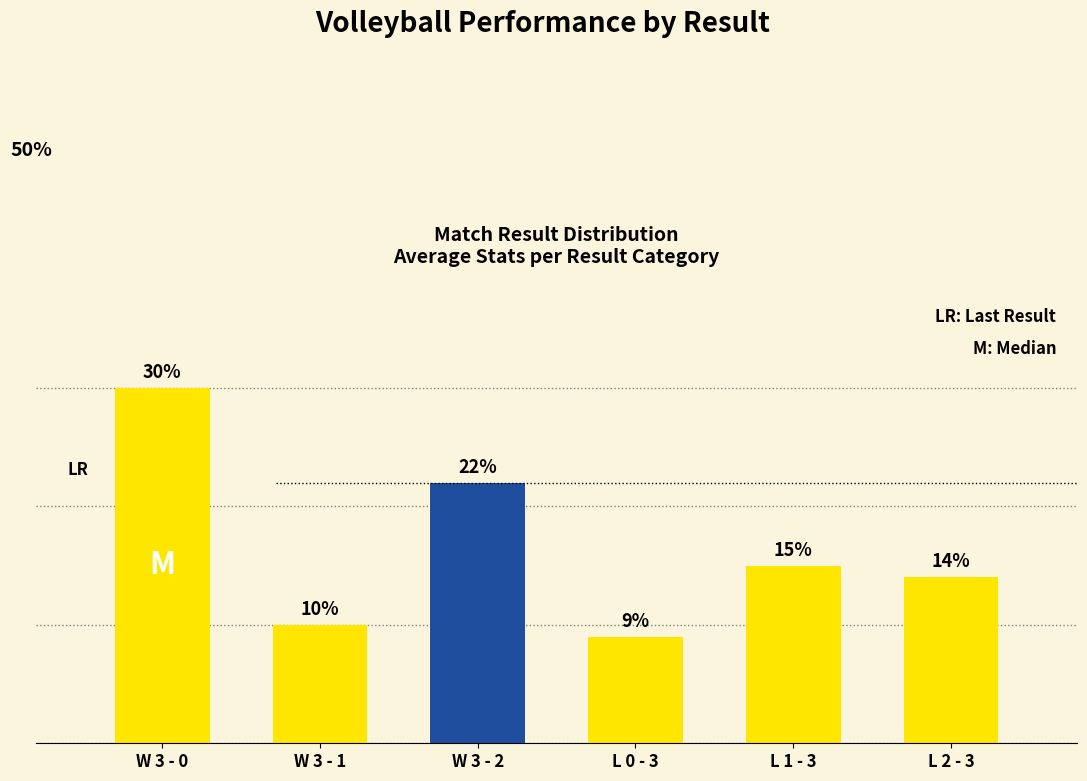

Rank the categories by value from lowest to highest.

L 0 - 3, W 3 - 1, L 2 - 3, L 1 - 3, W 3 - 2, W 3 - 0